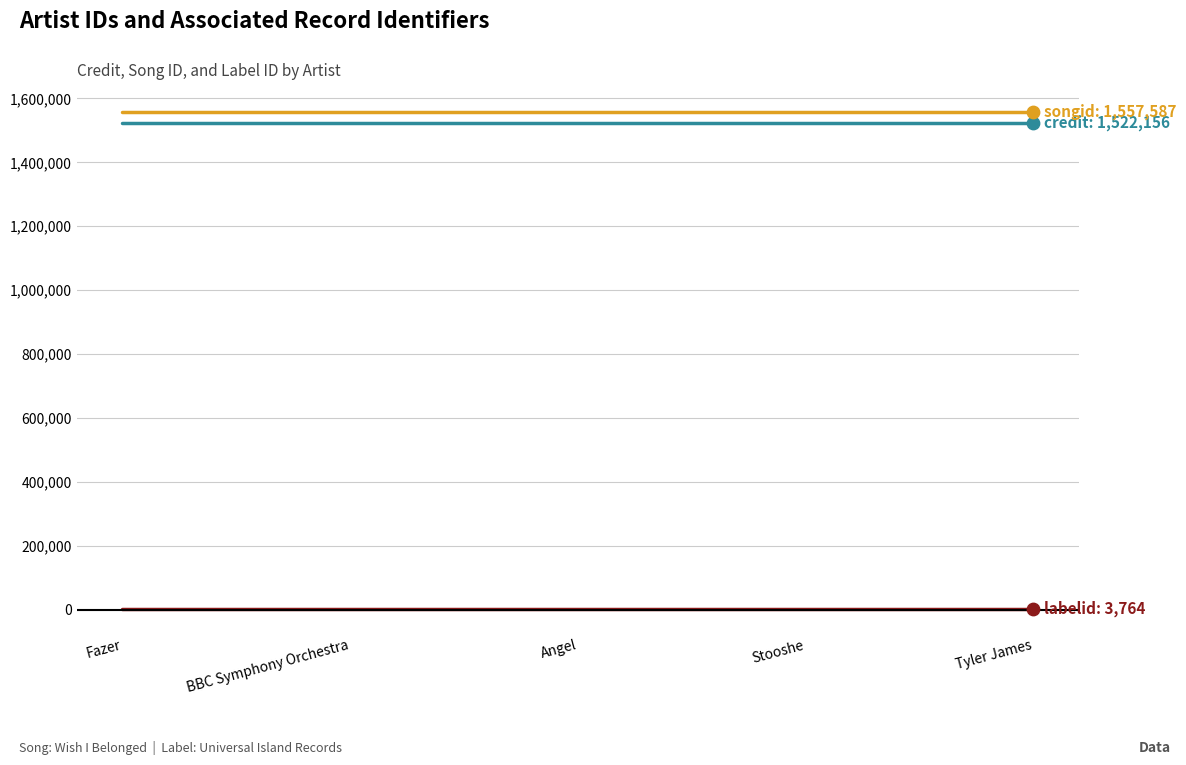

What is the maximum value shown in the chart?

1557587